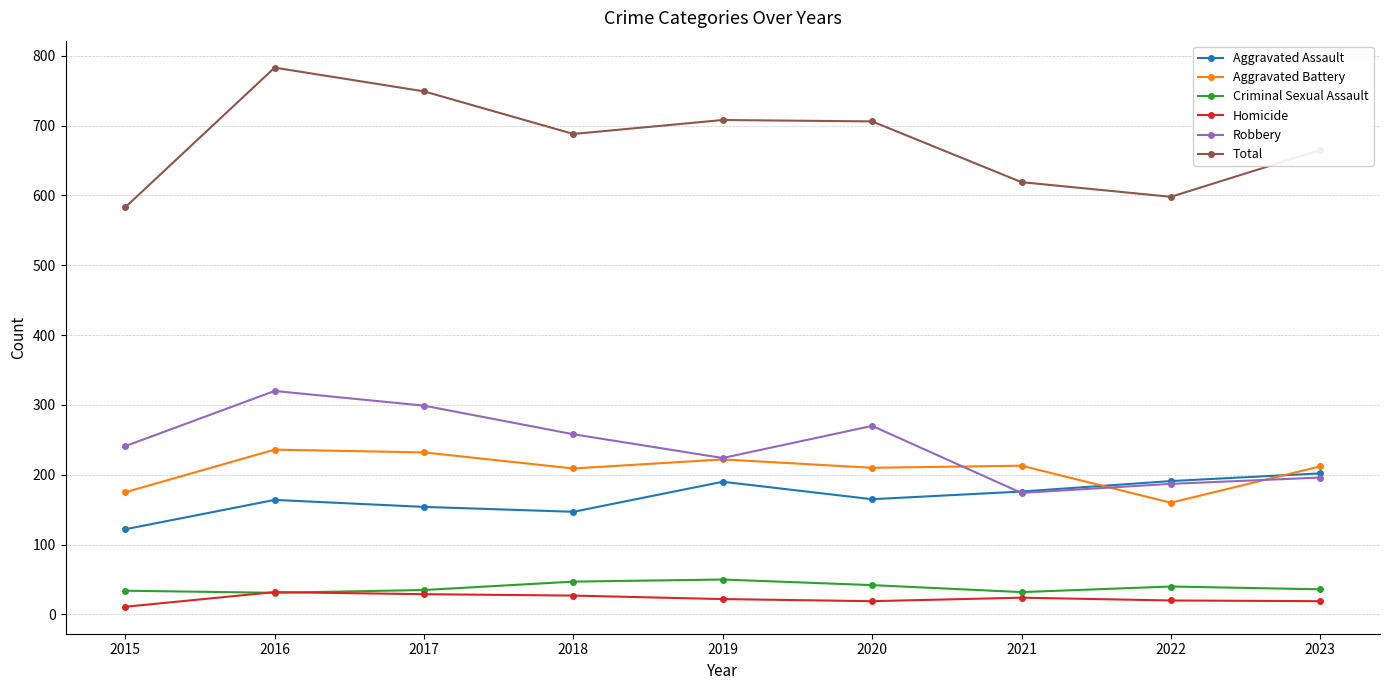

Where is the first local maximum for Robbery?

2016